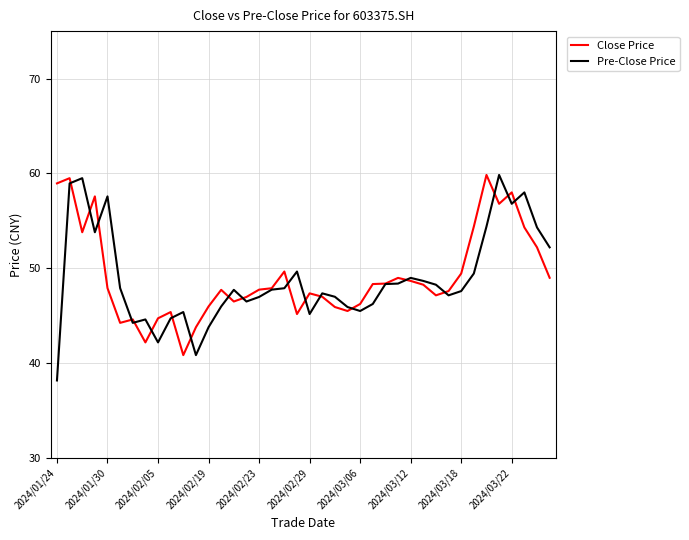

What is the lowest value of the Close Price series?

40.9